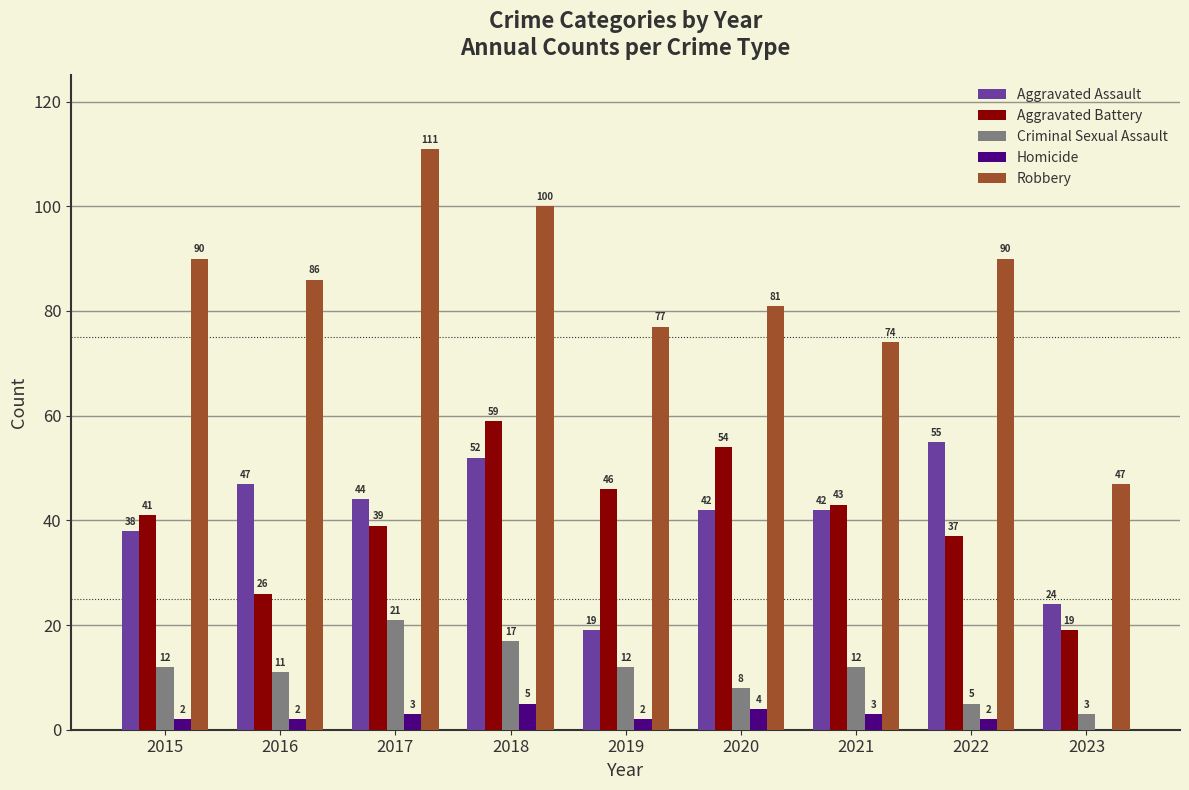

Are the bars horizontal?

No